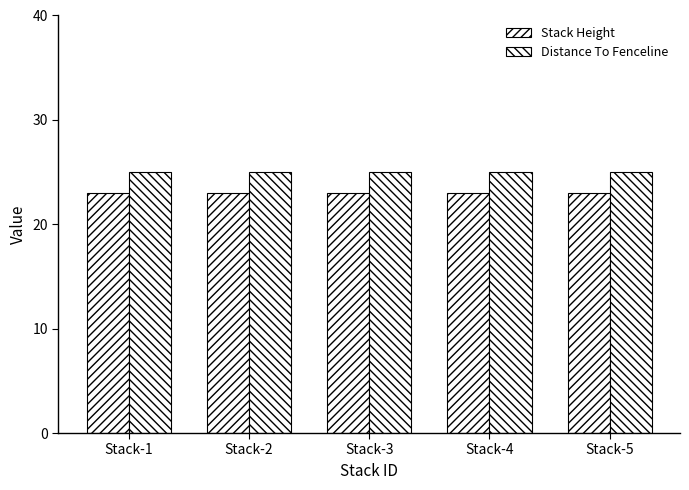

Does the chart contain stacked bars?

No